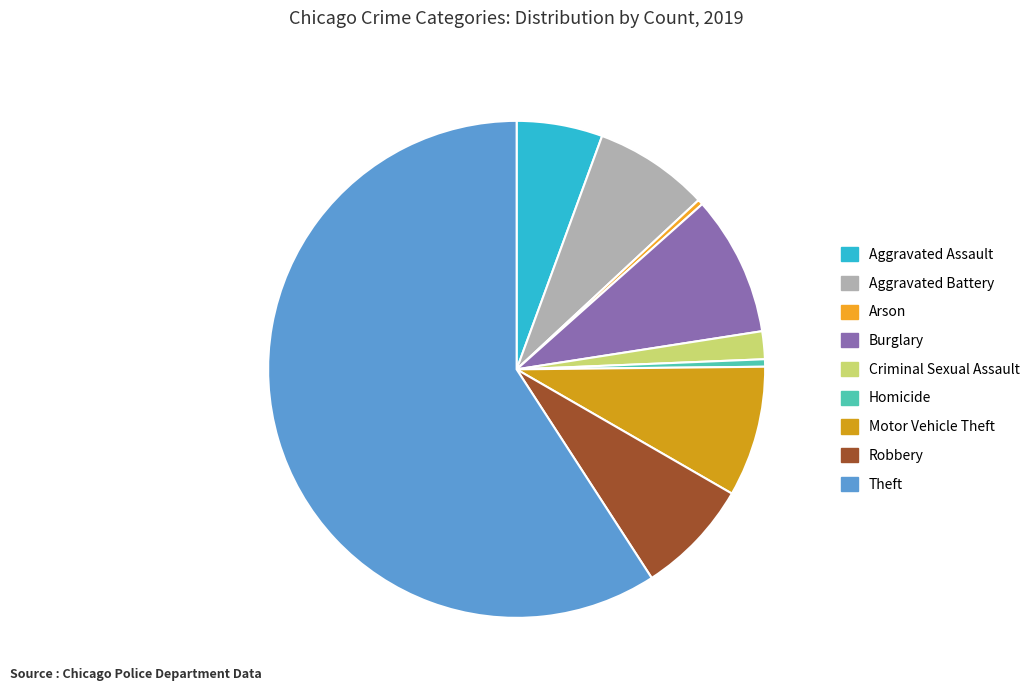

True or false: Robbery accounts for 8% of the total.

True